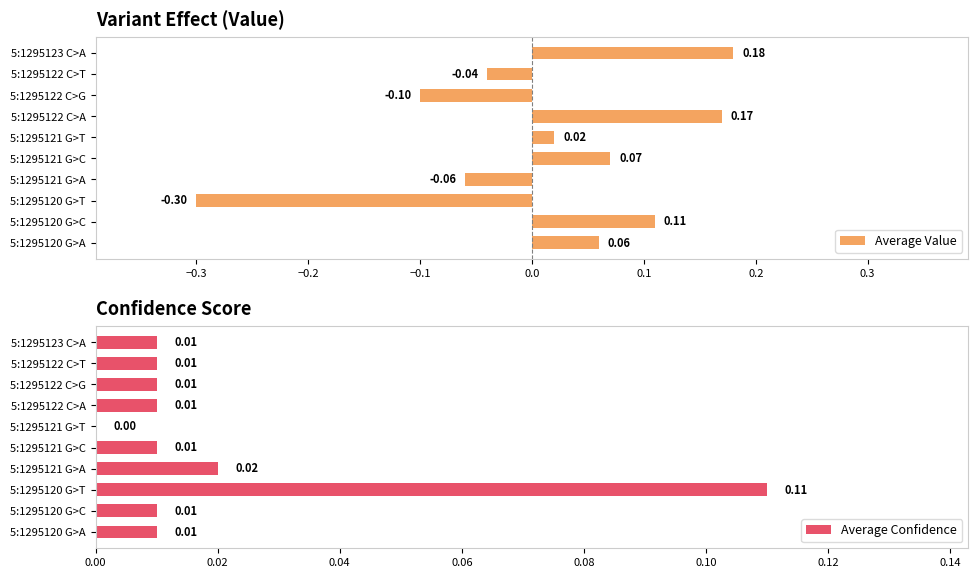

What is the sum of all Average Value values?

0.1